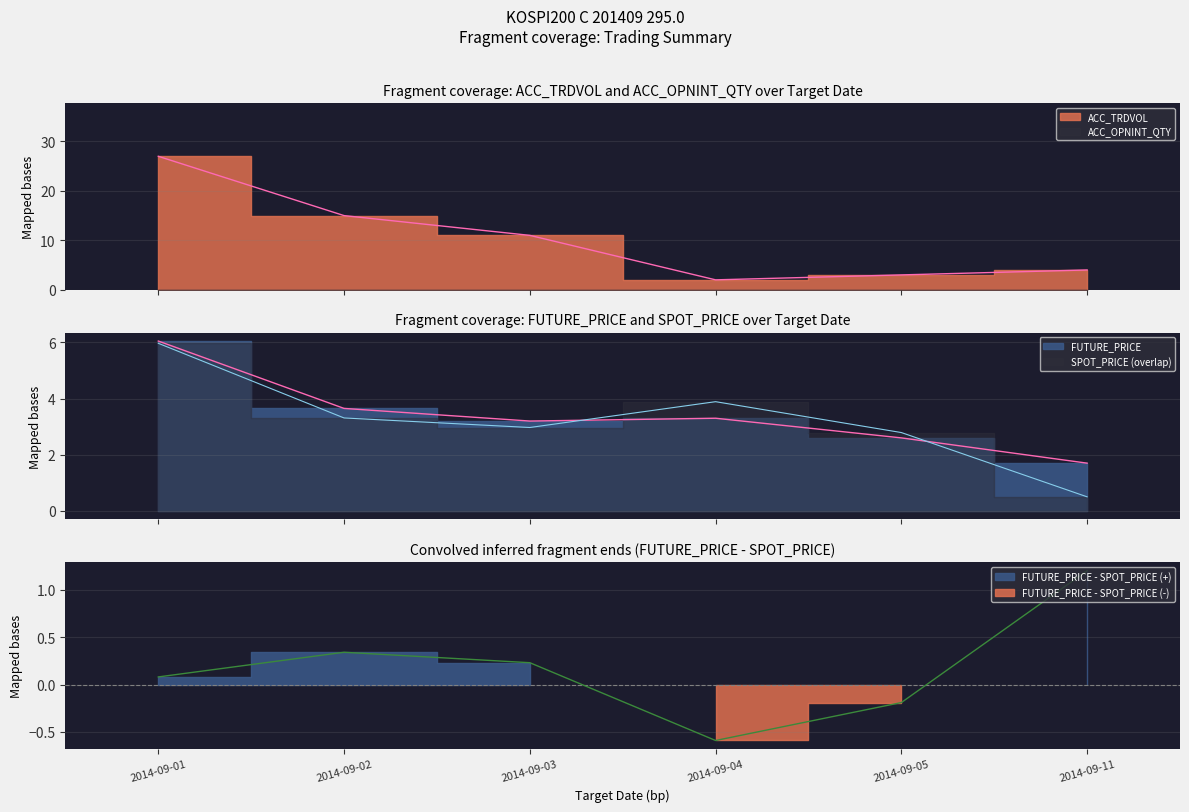

Which series changed the most between 2014-09-01 and 2014-09-11?

ACC_TRDVOL